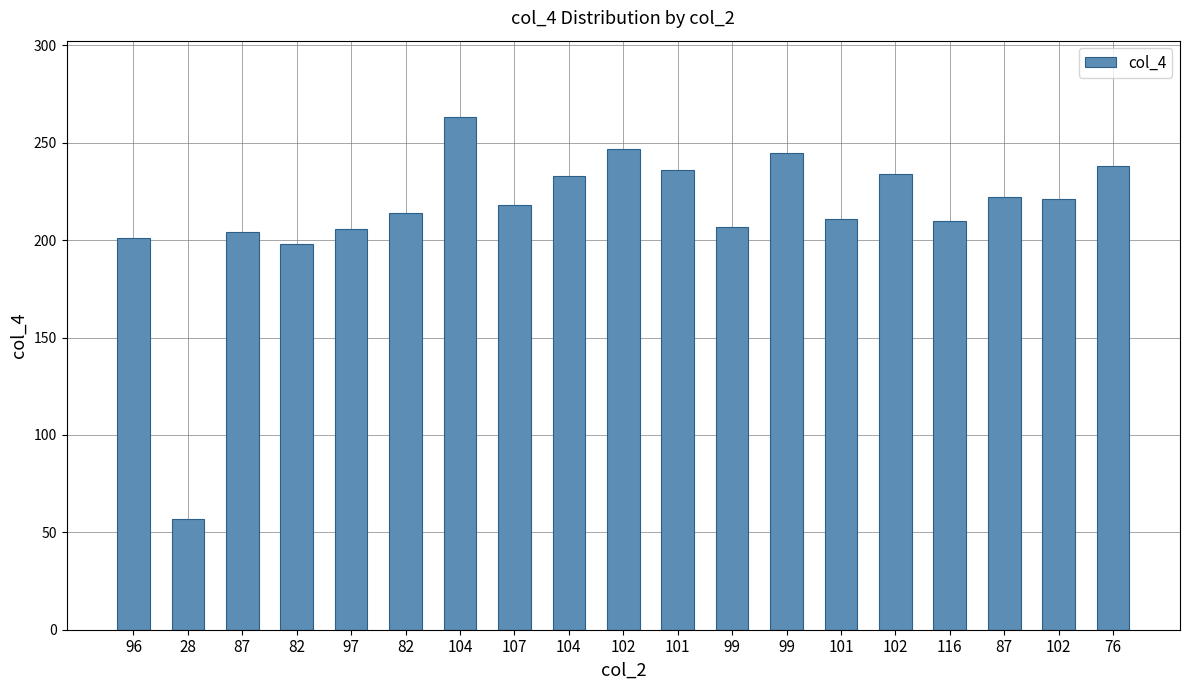

How many data points are less than 218?

9